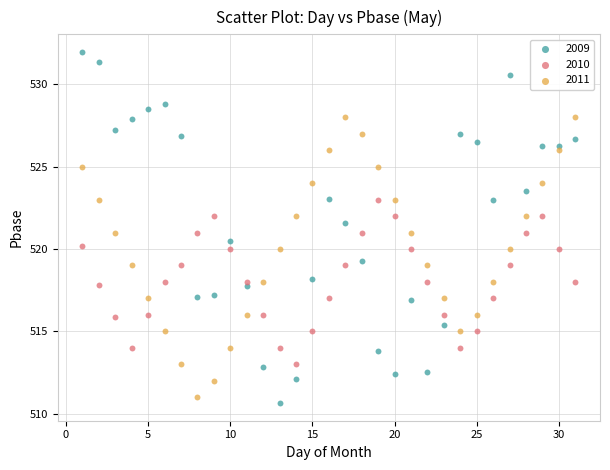

Across all data points, what is the range of X values (max minus min)?

30.0